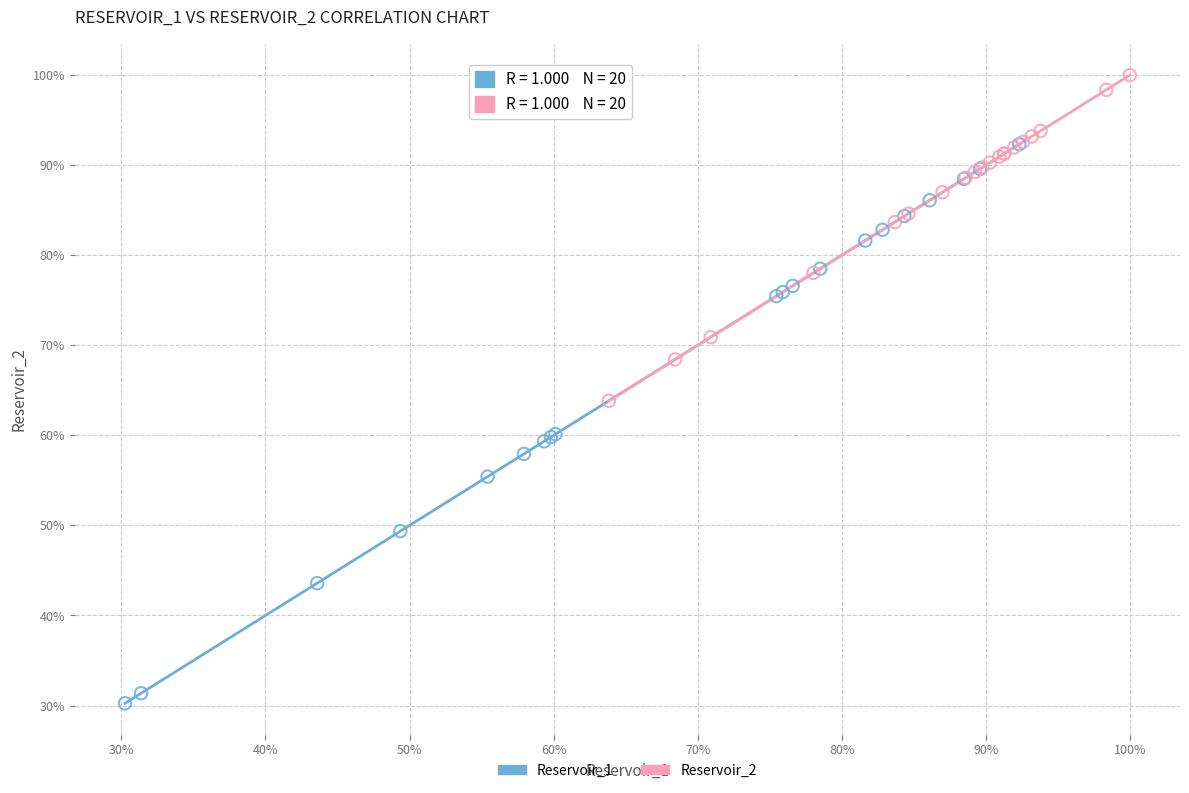

Which series contains the highest Y value?

Reservoir_2